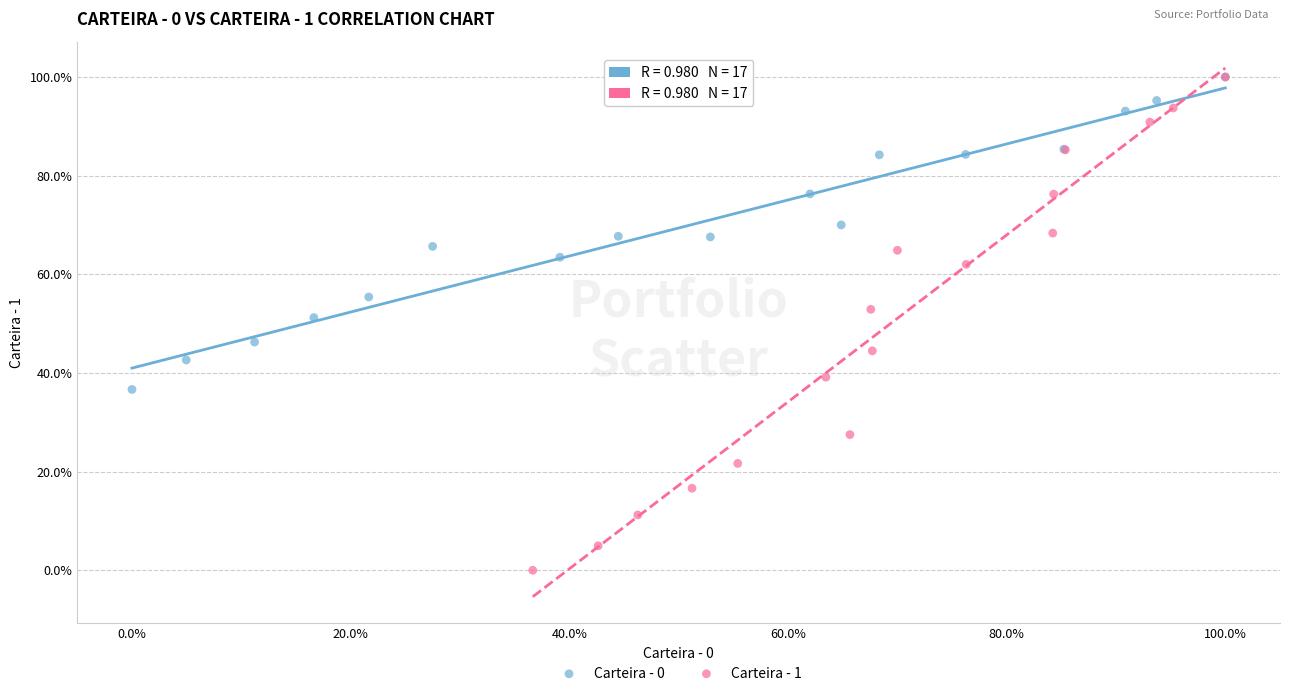

Which series has the largest Y range (max minus min)?

Carteira - 1